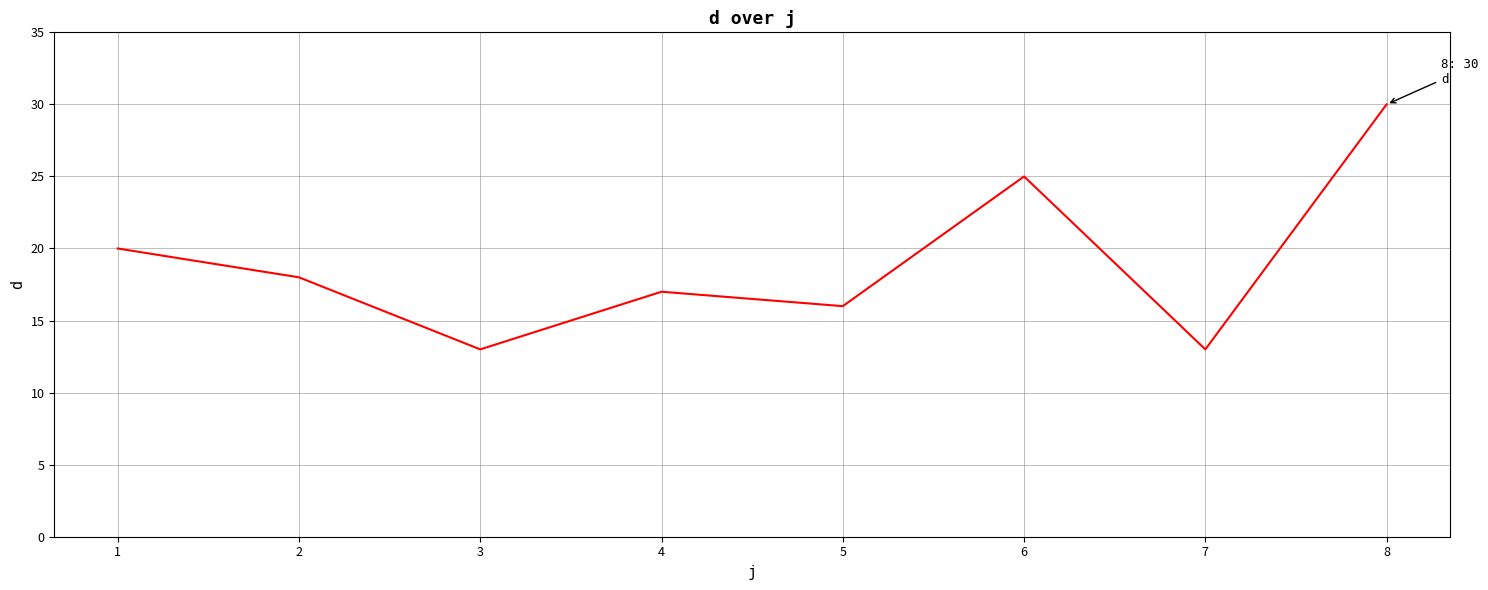

The chart shows a value of 20 at 7. True or false?

False